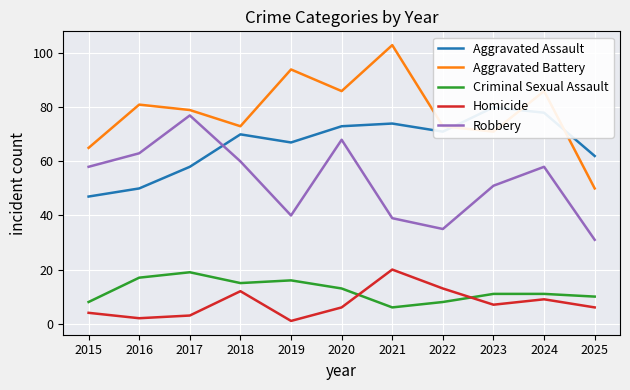

True or false: Criminal Sexual Assault and Aggravated Assault cross at least once.

False